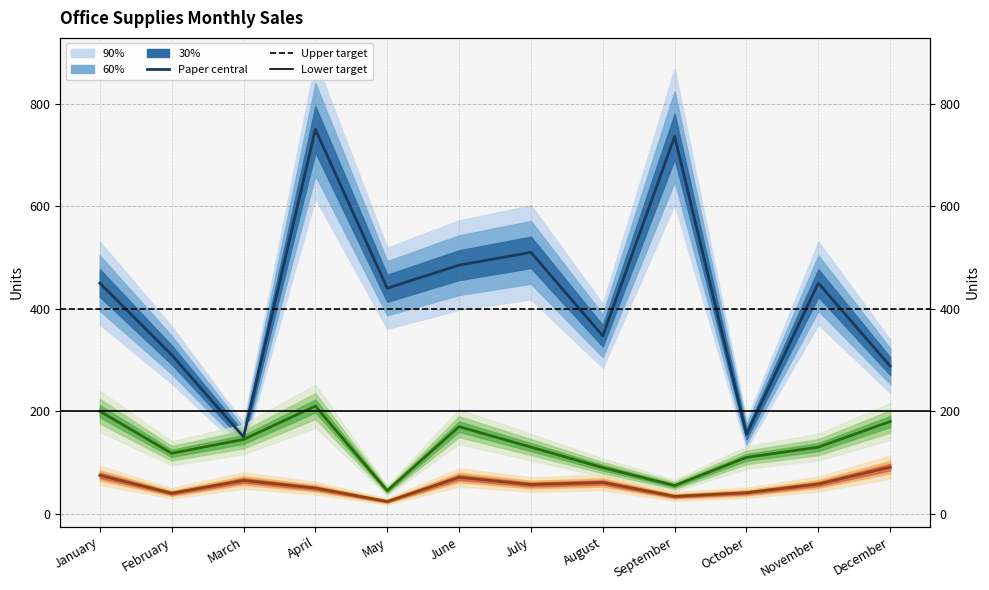

How many lines are shown in the chart?

3